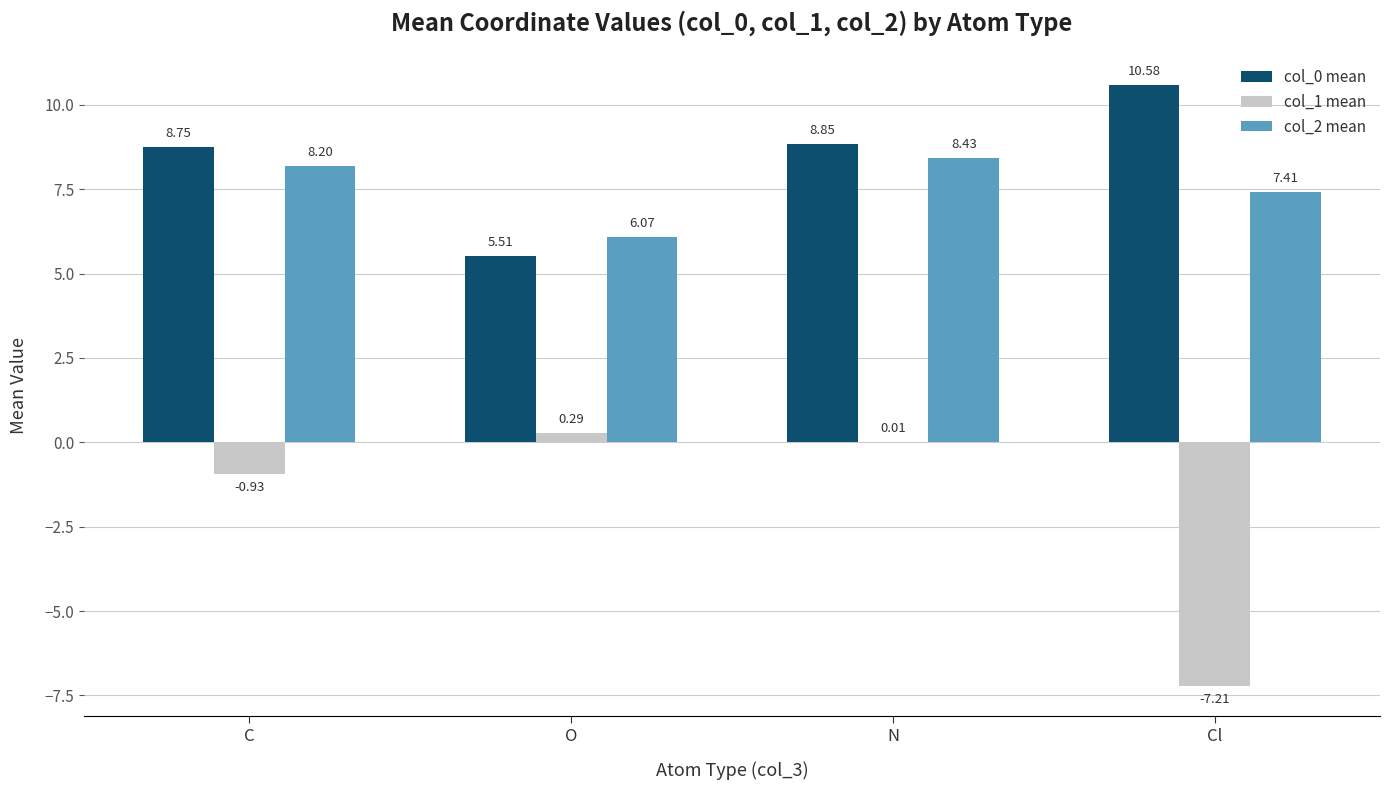

Which label corresponds to the largest value in the chart?

Cl